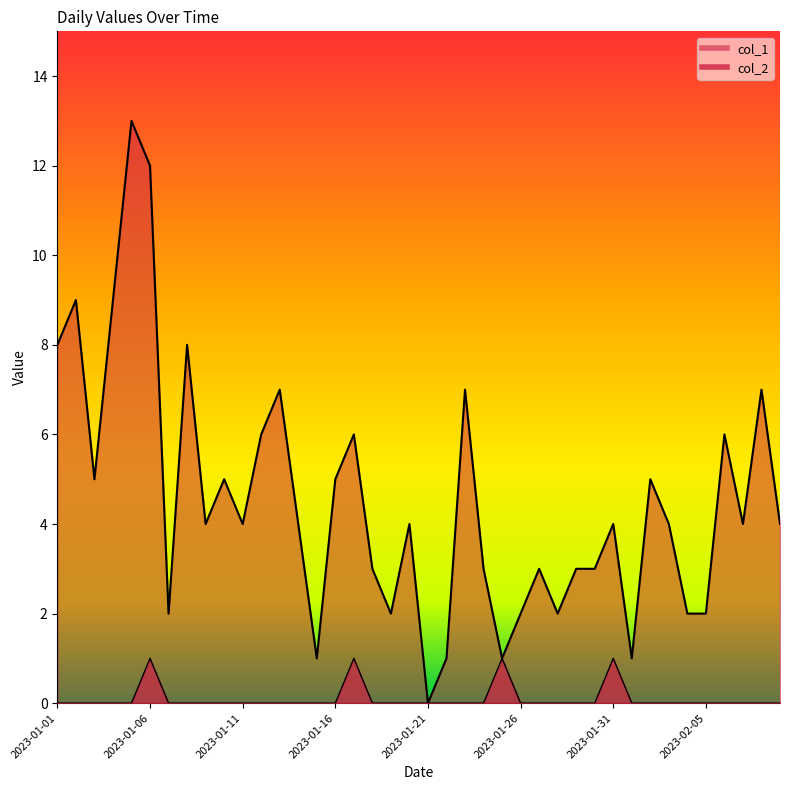

Which has a higher value, 2023-01-17 or 2023-02-08?

2023-02-08